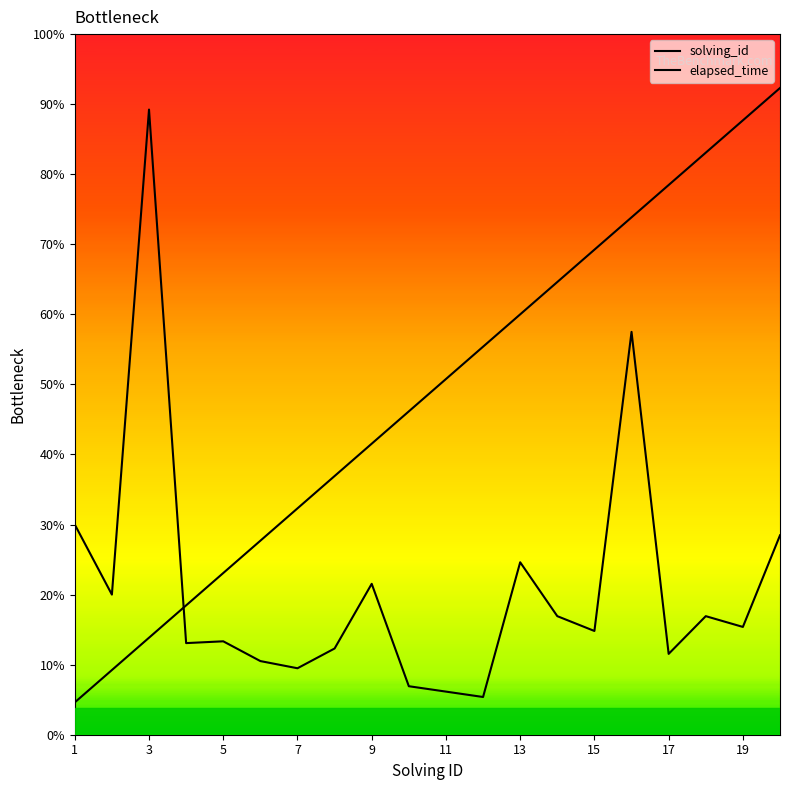

Does the chart display data point markers on the line(s)?

No